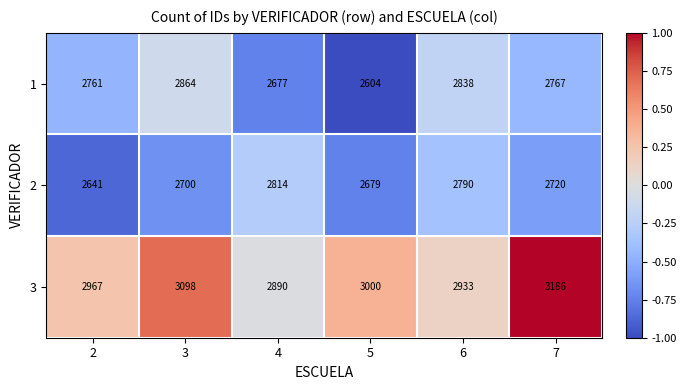

Reading left to right, what are all the values shown in this chart?

1: 2=2761	3=2864	4=2677	5=2604	6=2838	7=2767
2: 2=2641	3=2700	4=2814	5=2679	6=2790	7=2720
3: 2=2967	3=3098	4=2890	5=3000	6=2933	7=3186